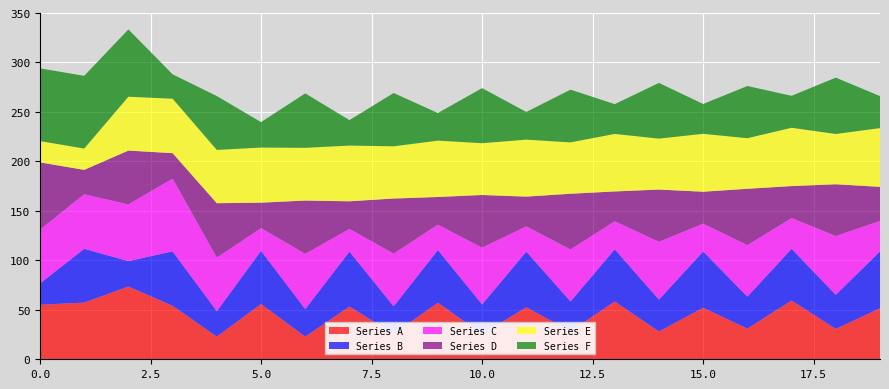

Reading left to right, transcribe all the data shown in this chart.

Series A: 55.1	57.3	73.5	54.1	22.9	55.8	22.8	53.2	25.6	57.2	25.5	52.5	28.3	58.4	28.1	52.0	31.0	59.4	30.7	51.5
Series B: 21.5	54.4	25.7	55.0	25.7	53.9	27.9	55.7	27.9	53.3	30.1	56.3	30.1	52.8	32.3	57.0	32.3	52.4	34.5	57.6
Series C: 54.4	55.1	57.3	73.5	54.1	22.9	55.8	22.8	53.2	25.6	57.2	25.5	52.5	28.3	58.4	28.1	52.0	31.0	59.4	30.7
Series D: 68.0	24.6	54.4	25.7	55.0	25.7	53.9	27.9	55.7	27.9	53.3	30.1	56.3	30.1	52.8	32.3	57.0	32.3	52.4	34.5
Series E: 21.5	21.5	54.4	55.0	53.9	55.7	53.3	56.3	52.8	57.0	52.4	57.6	51.9	58.1	51.5	58.6	51.1	59.0	50.8	59.4
Series F: 73.5	73.5	68.0	24.6	54.4	25.7	55.0	25.7	53.9	27.9	55.7	27.9	53.3	30.1	56.3	30.1	52.8	32.3	57.0	32.3